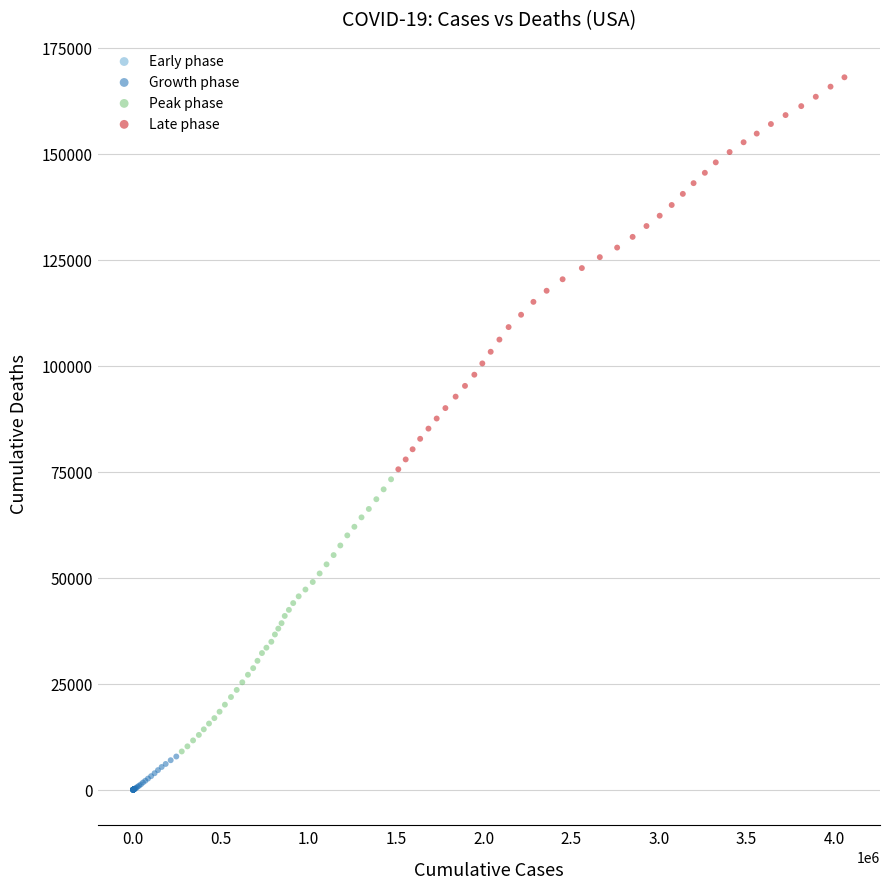

Which series contains the highest Y value?

Late phase